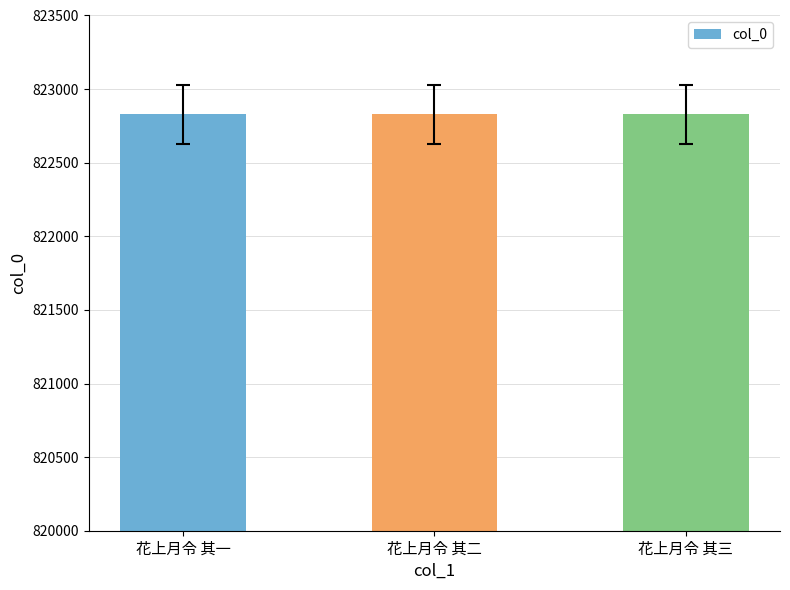

Read the value at 花上月令 其一.

822828